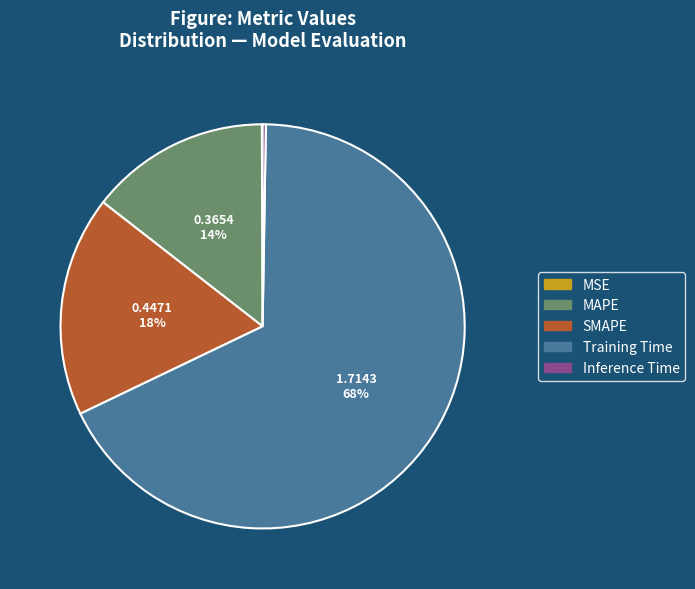

Does Training Time represent more than half of the total?

Yes